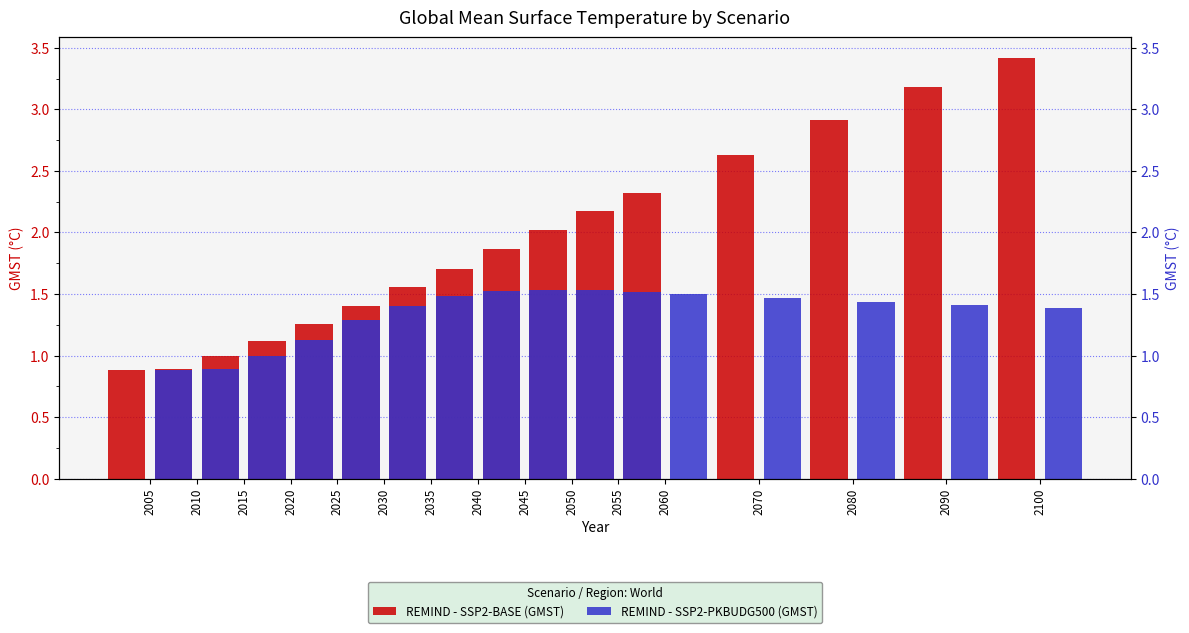

Which series changed the most between 2020 and 2030?

REMIND - SSP2-BASE (GMST)